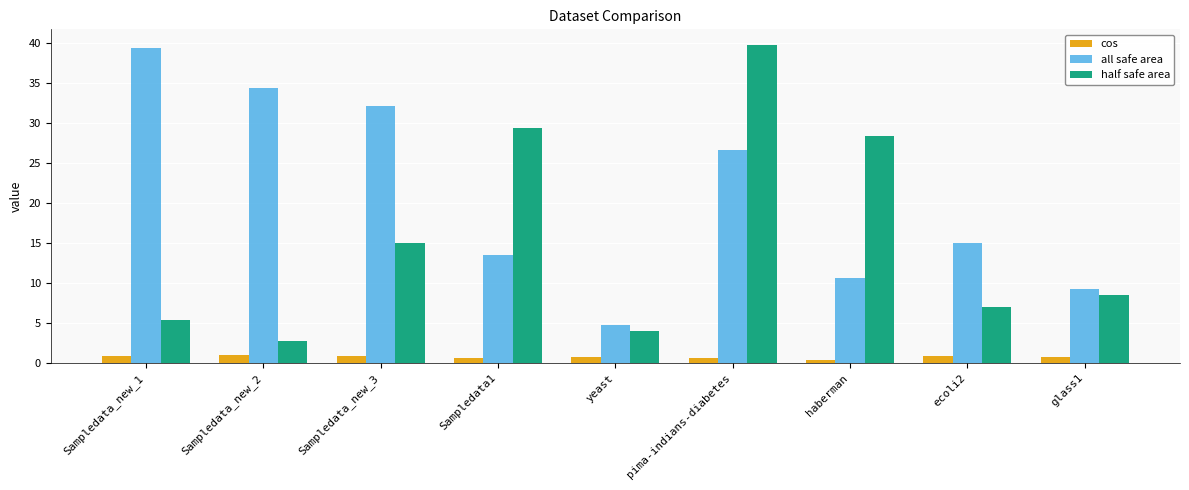

List the series in order of their peak value, highest first.

half safe area, all safe area, cos